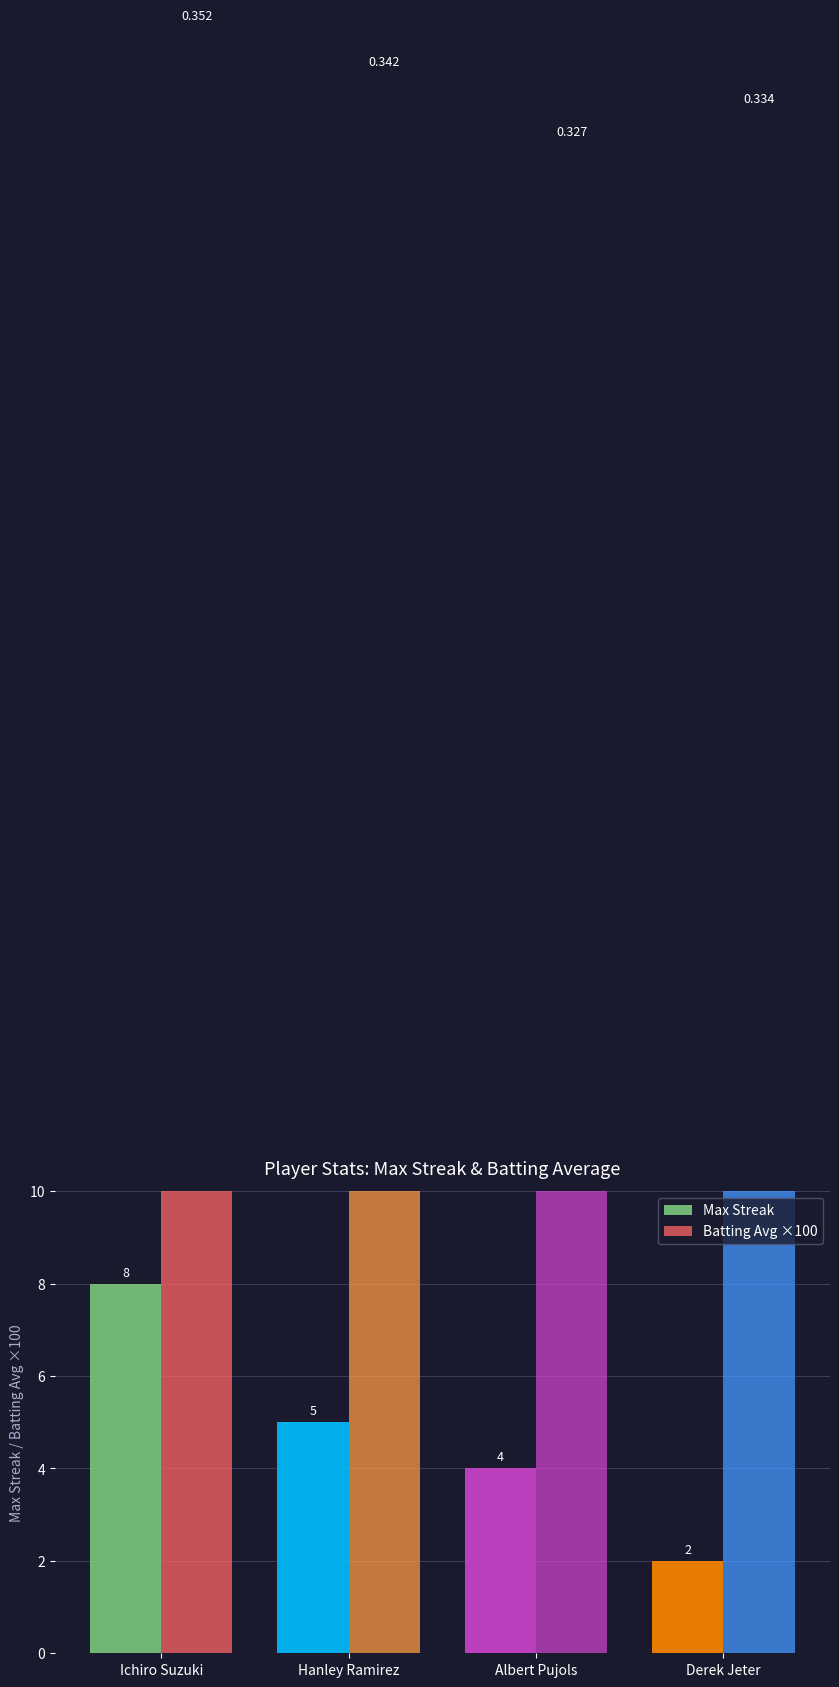

What is the approximate value of Batting Avg ×100 at Hanley Ramirez?

34.2